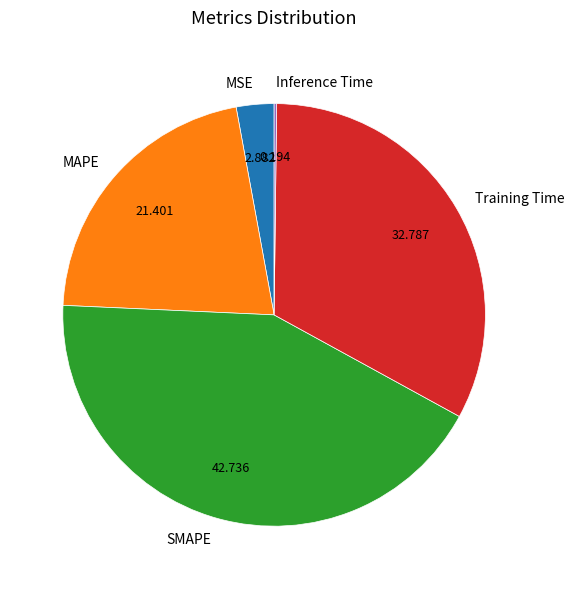

Does MAPE represent more than half of the total?

No